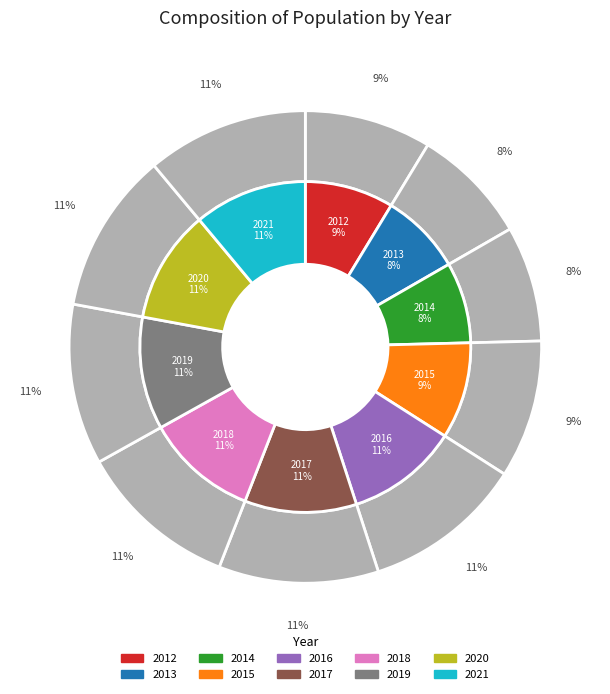

Which category has the smallest portion of the pie?

2014